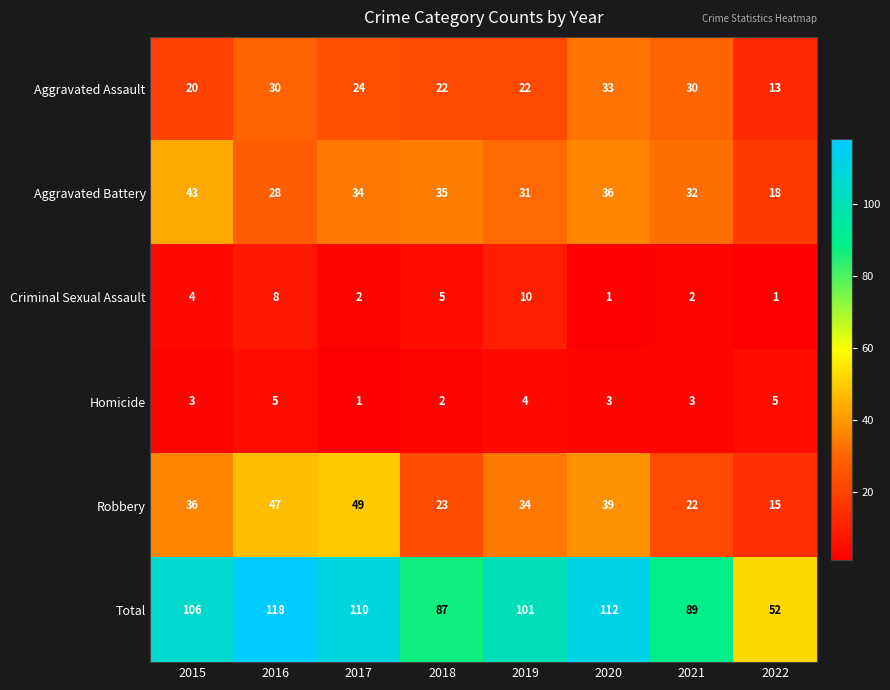

What is the maximum value shown in the chart?

118